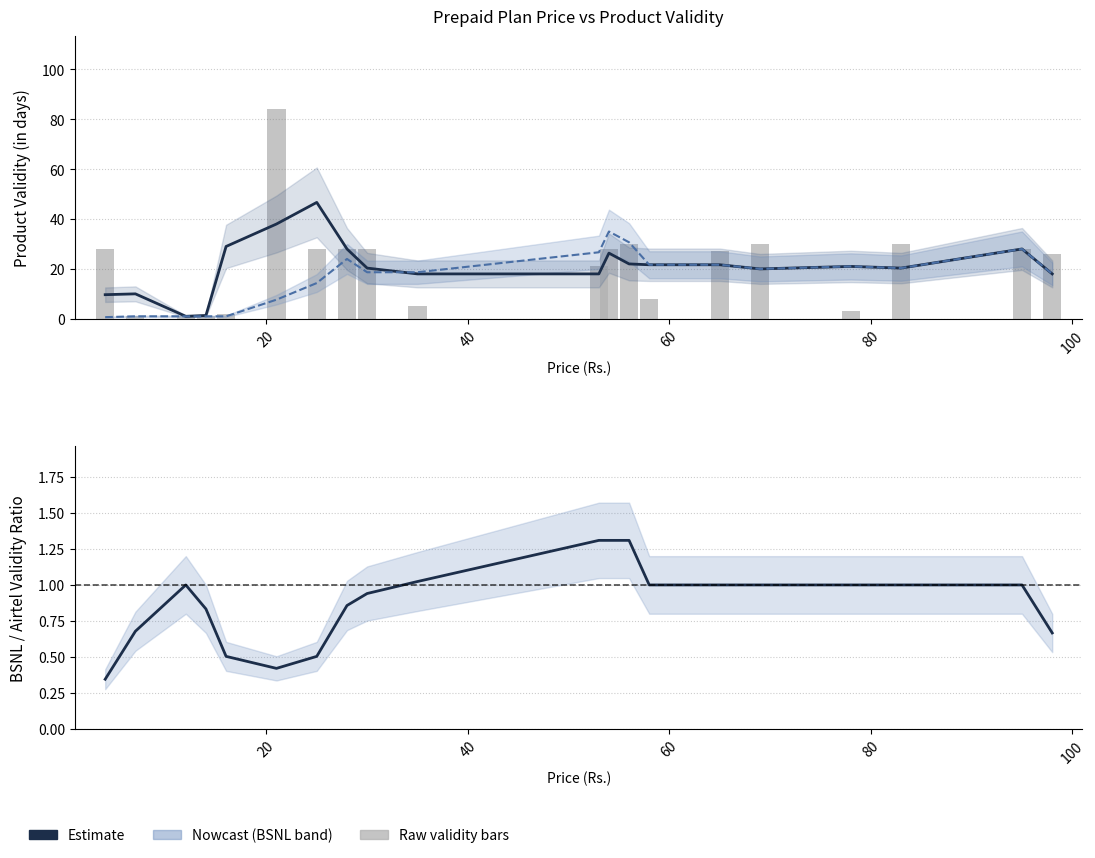

What is the difference between the maximum and minimum values in the Nowcast series?

34.3